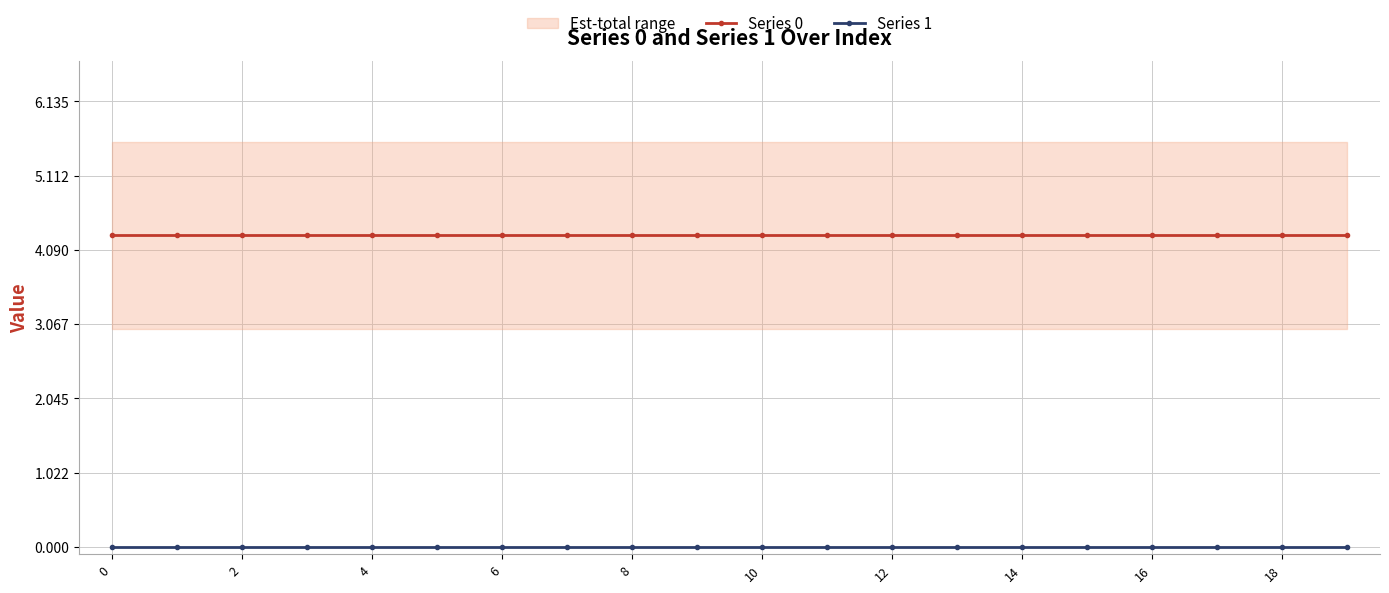

Is it true that Series 1 equals 0.0 at 6?

True